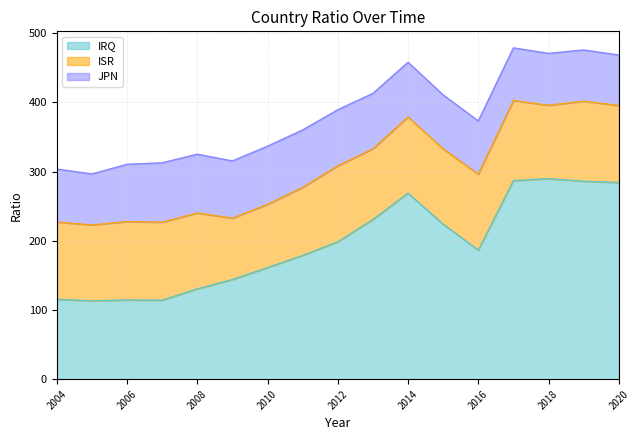

What are all the series names shown in the legend?

IRQ, ISR, JPN